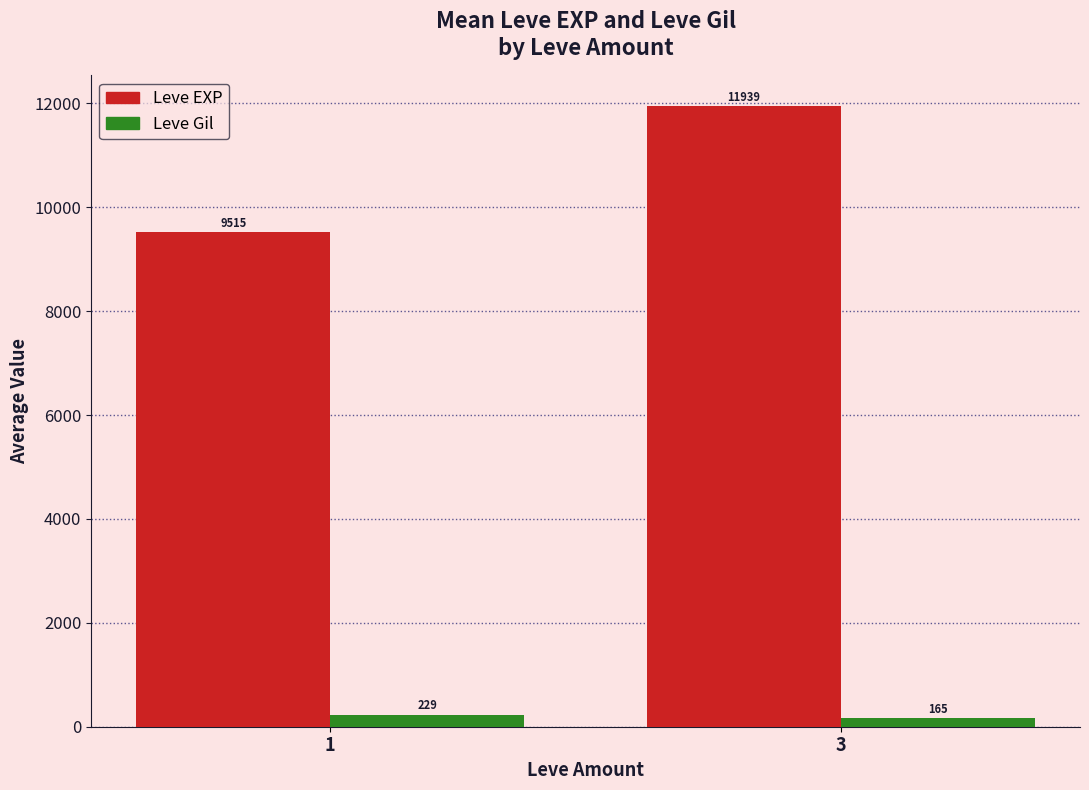

At which category is the sum across all series the highest?

3